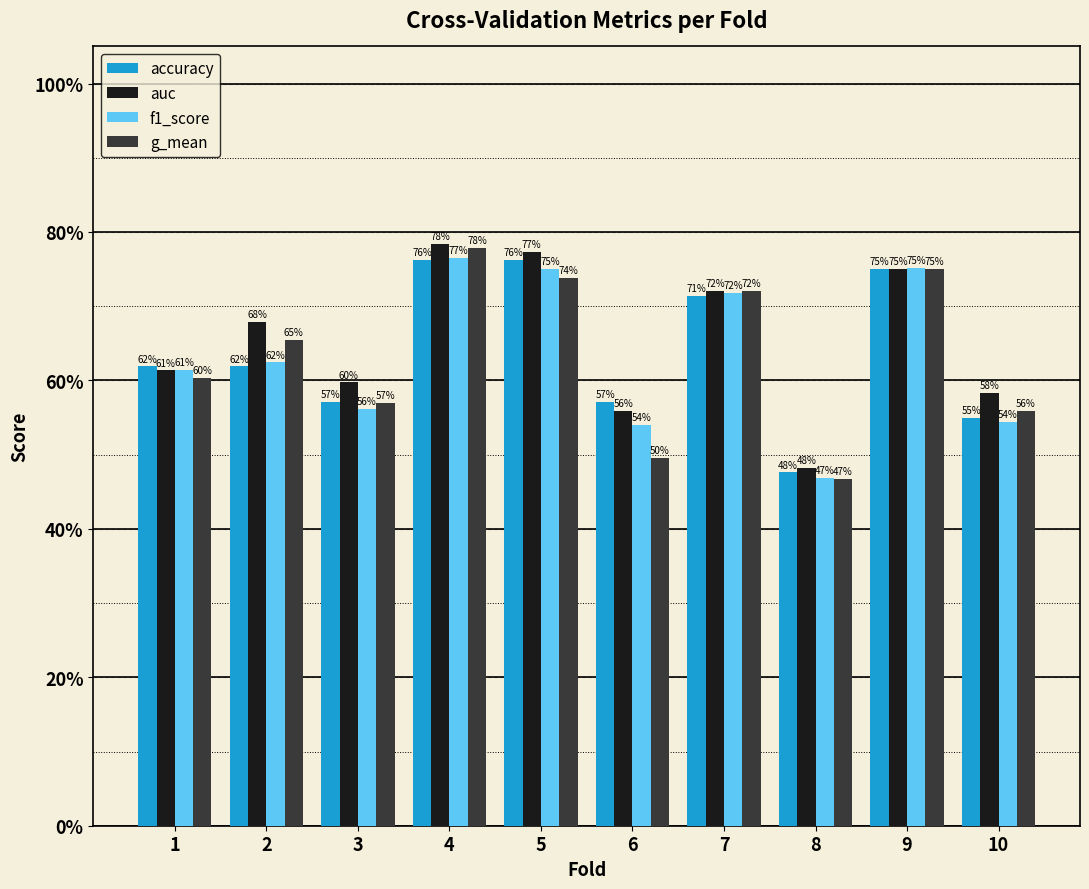

The accuracy series shows 0.6 at 1. True or false?

True